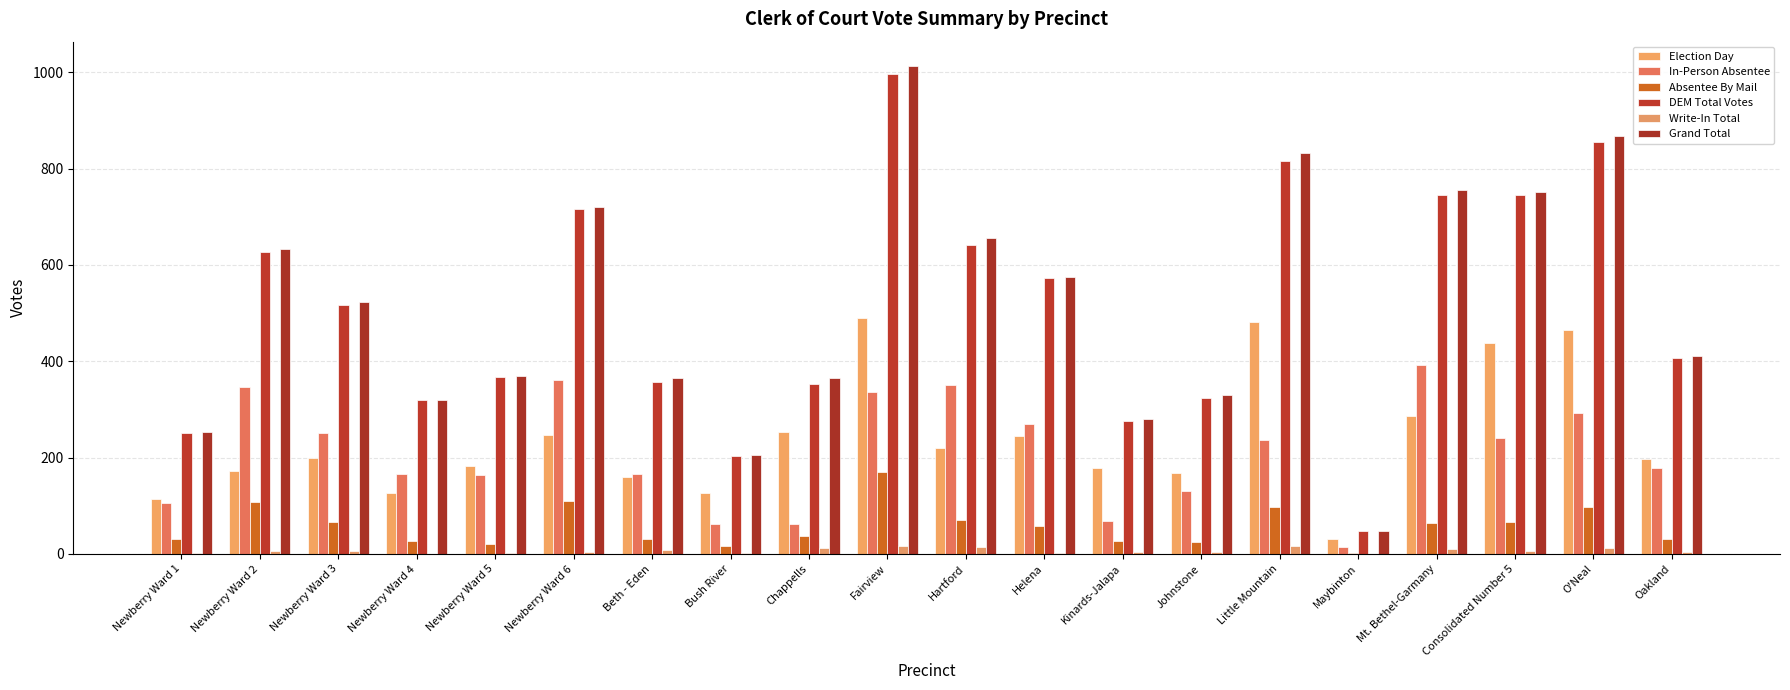

At which label does DEM Total Votes reach its peak?

Fairview